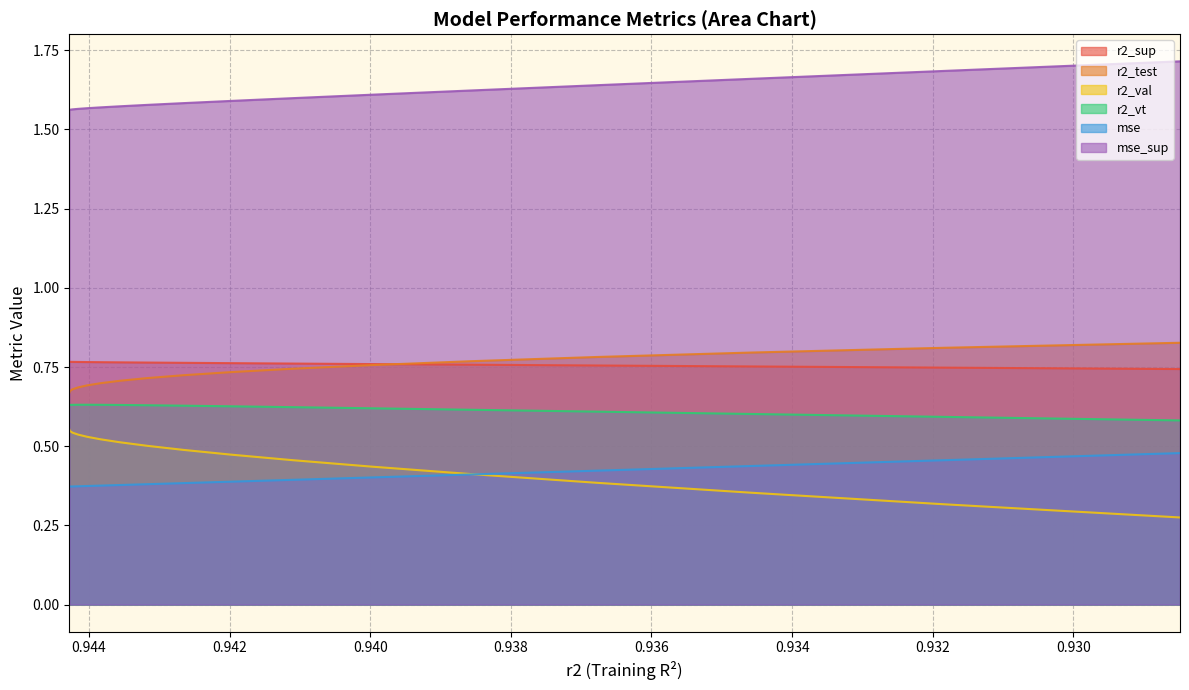

At how many categories does at least one series exceed 1?

17